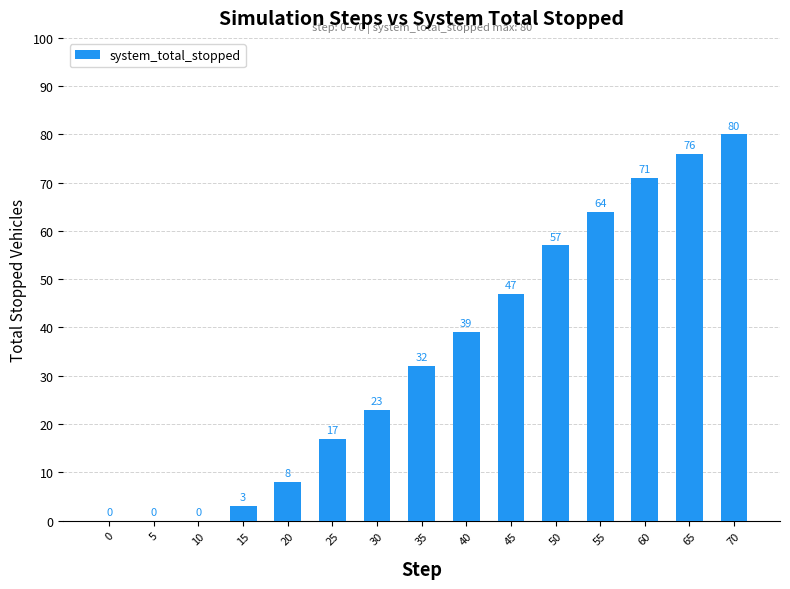

Read the value at 25.

17